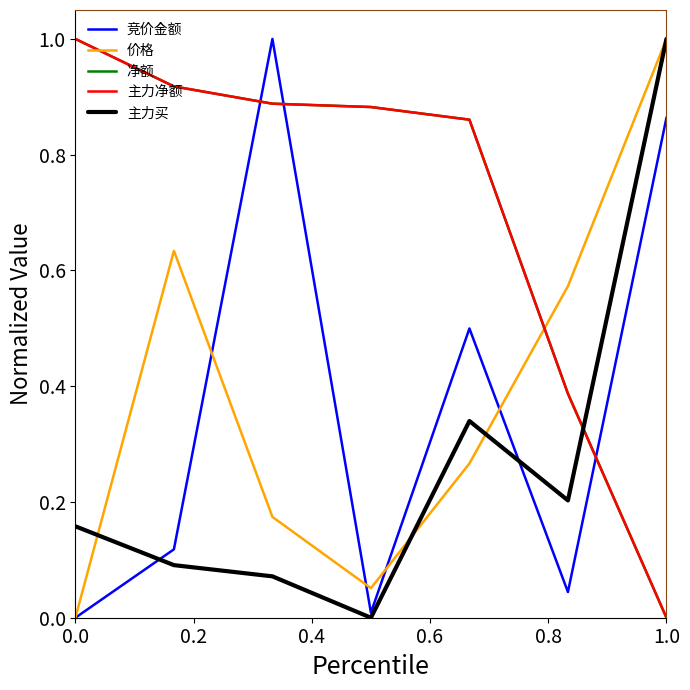

Does the chart have visible grid lines?

No